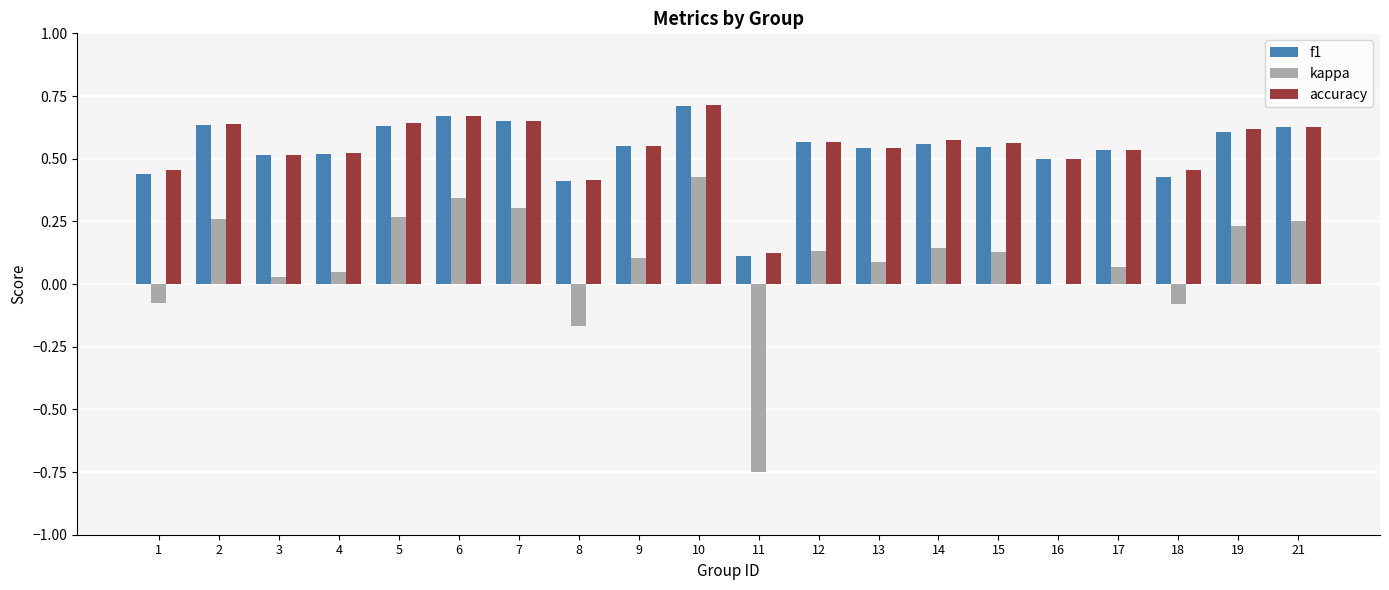

What is the sum of all kappa values?

1.8